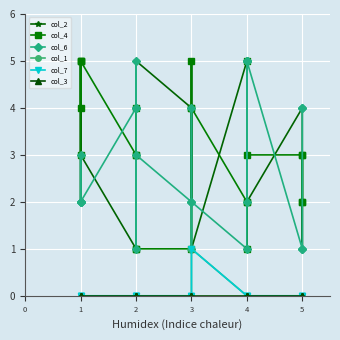

How many lines are shown in the chart?

6